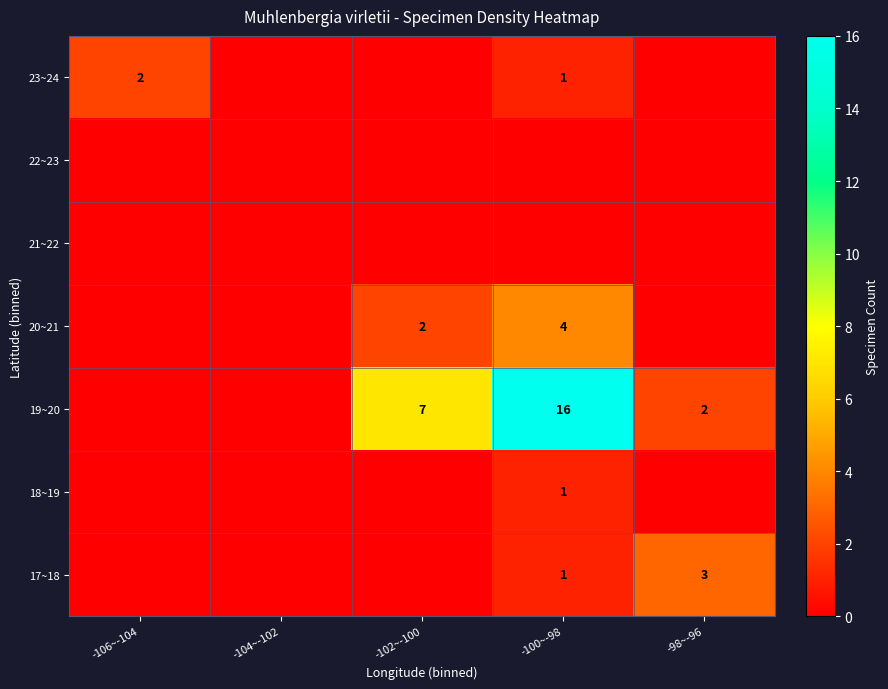

The 20~21 series shows 5 at -100~-98. True or false?

False